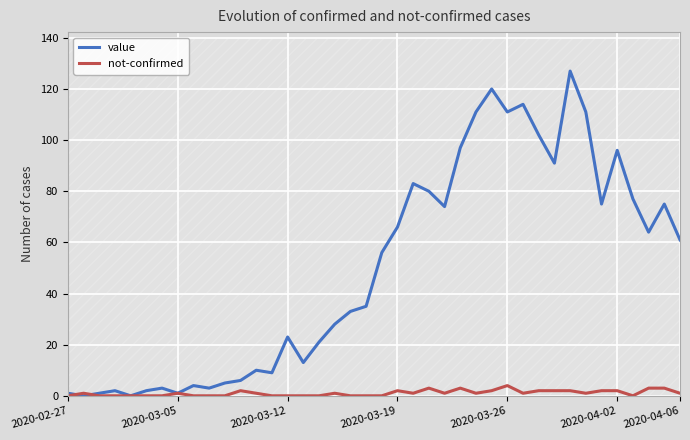

After their last crossing, which series has the higher values: not-confirmed or value?

value